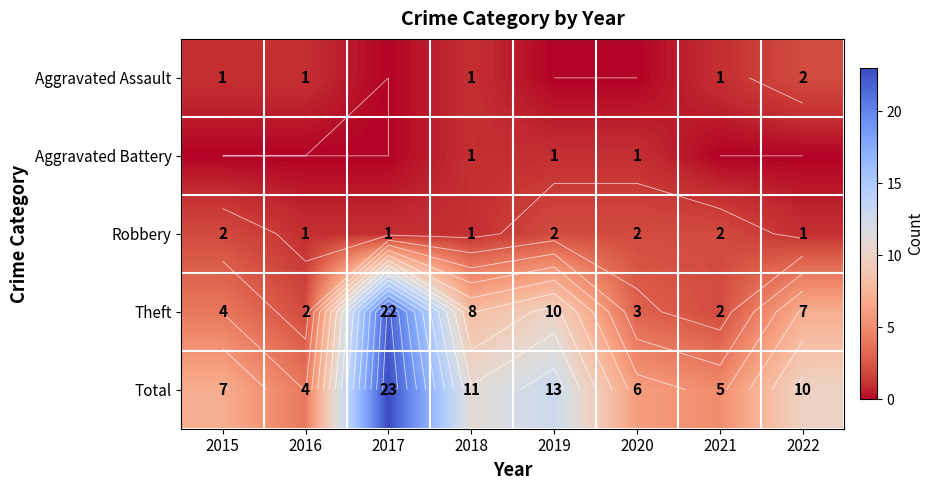

At which label is Theft closest to 12?

2019